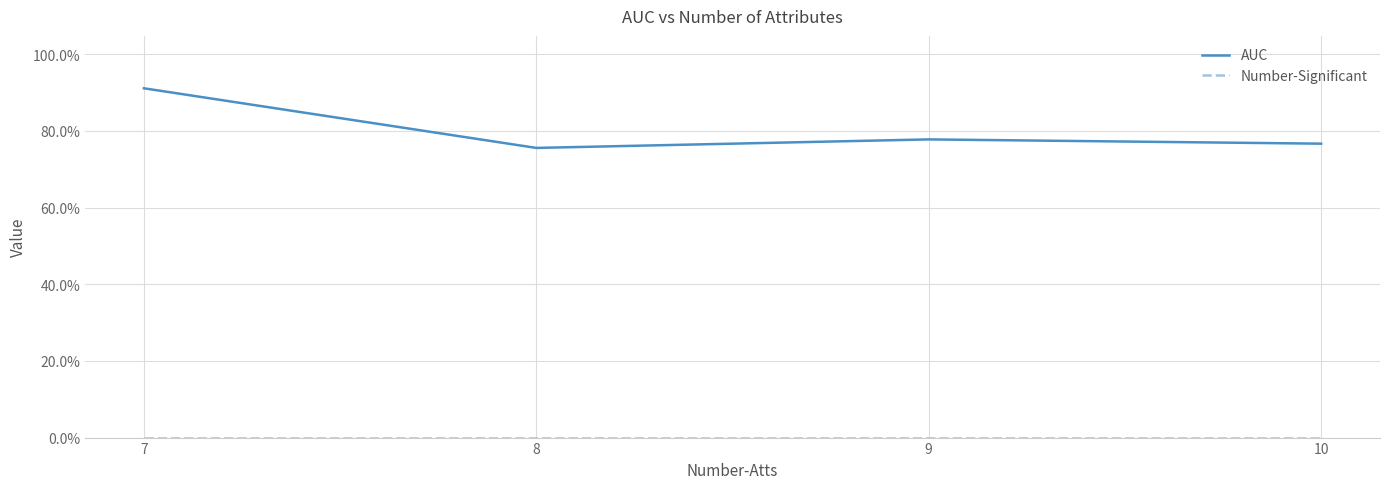

Does the chart have visible grid lines?

Yes